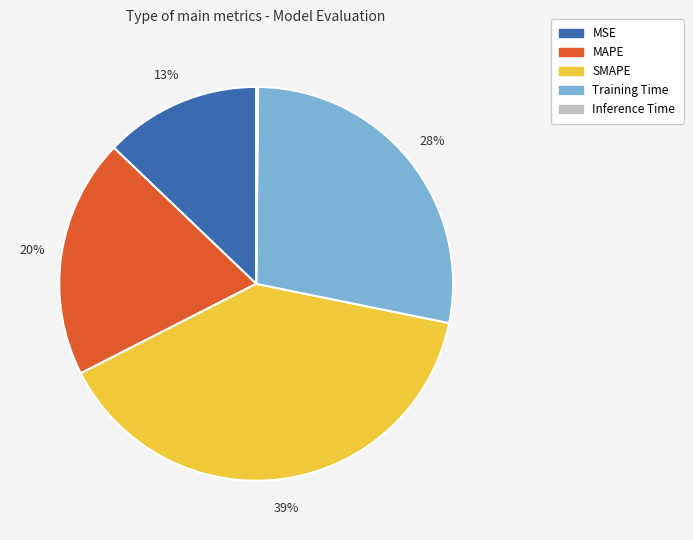

Is Training Time the majority of the pie?

No